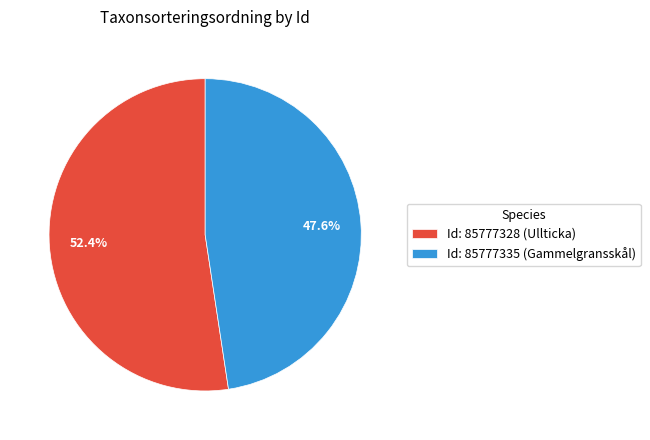

Approximately how many times larger is the value at Id: 85777335 (Gammelgransskål) compared to Id: 85777328 (Ullticka)?

0.9